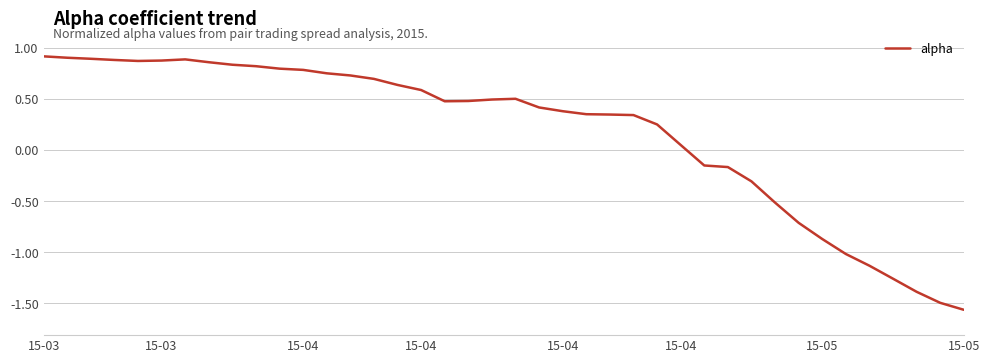

What is the sum of all values?

7.3